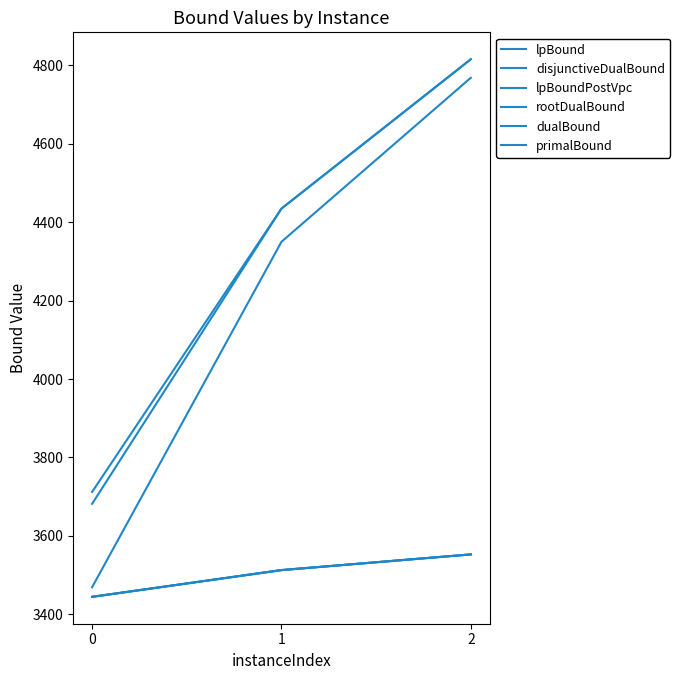

At how many categories does at least one series exceed 3643?

3